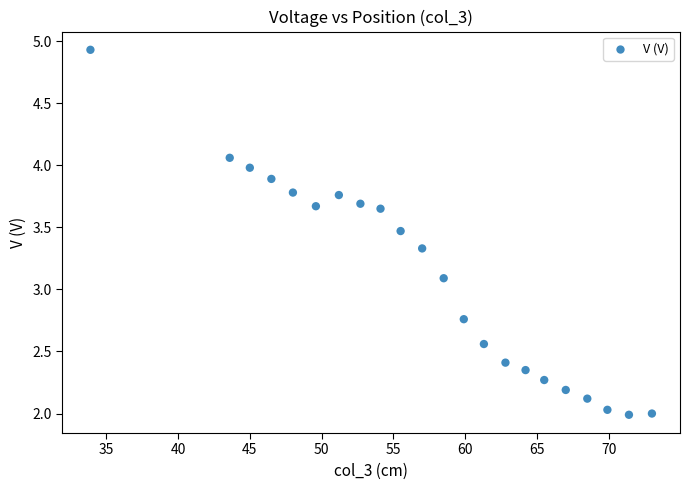

What Y value in the scatter plot is closest to 3?

3.1